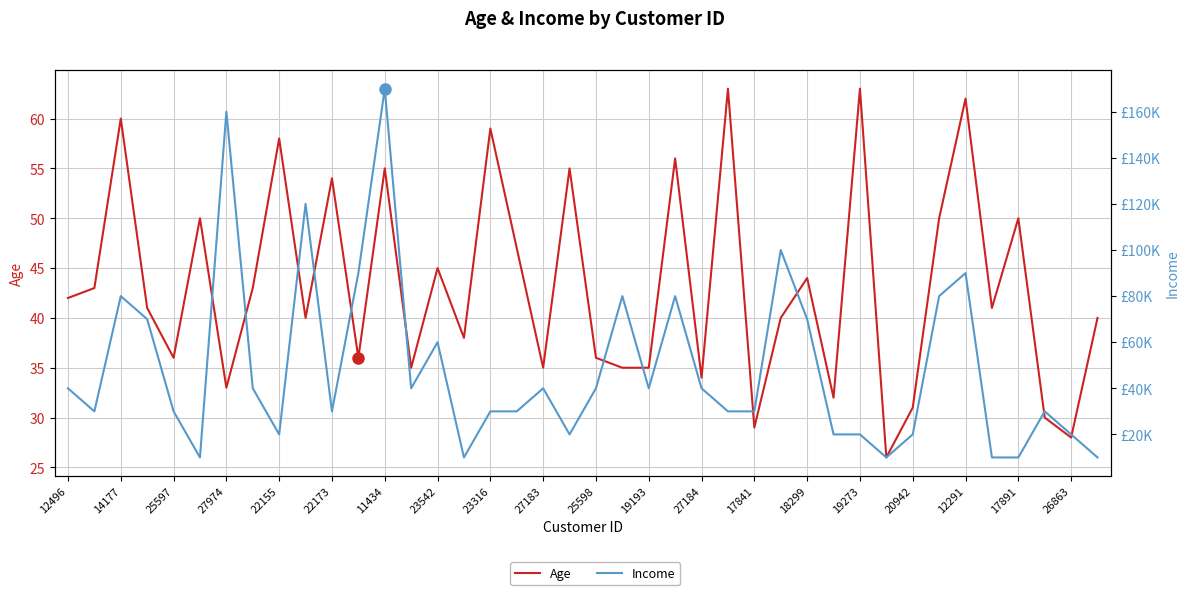

How many interior local peaks does the Age series have?

14